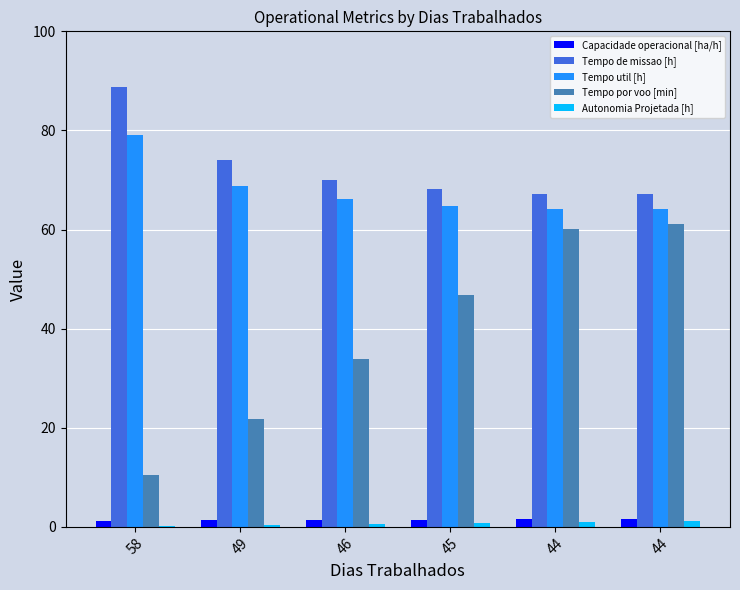

At which category is the sum across all series the highest?

44